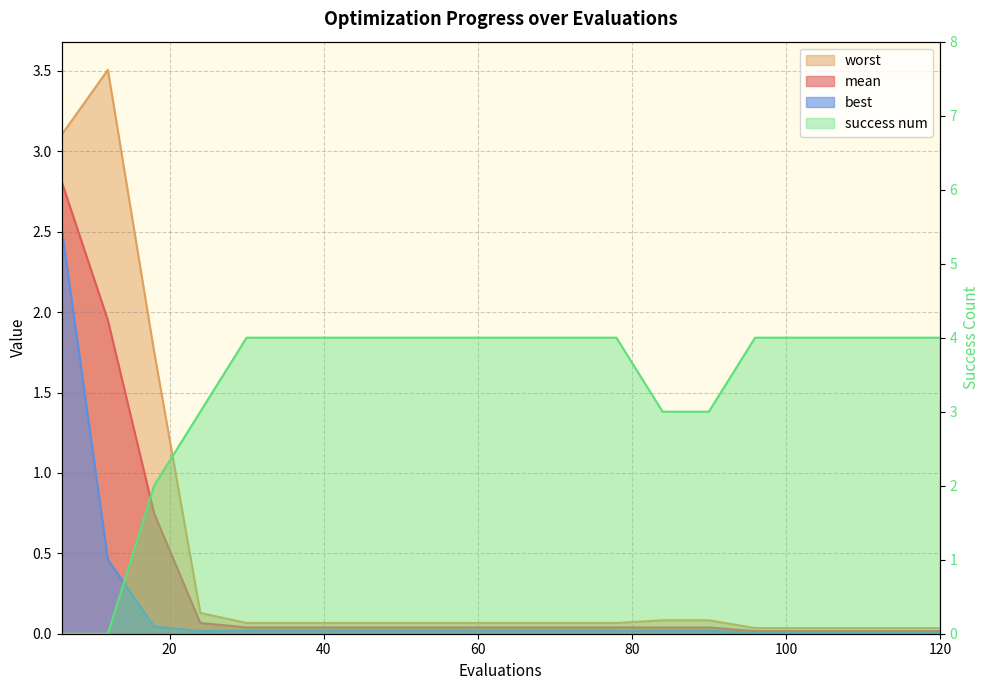

What is the spread (max minus min) of values at 48?

4.0